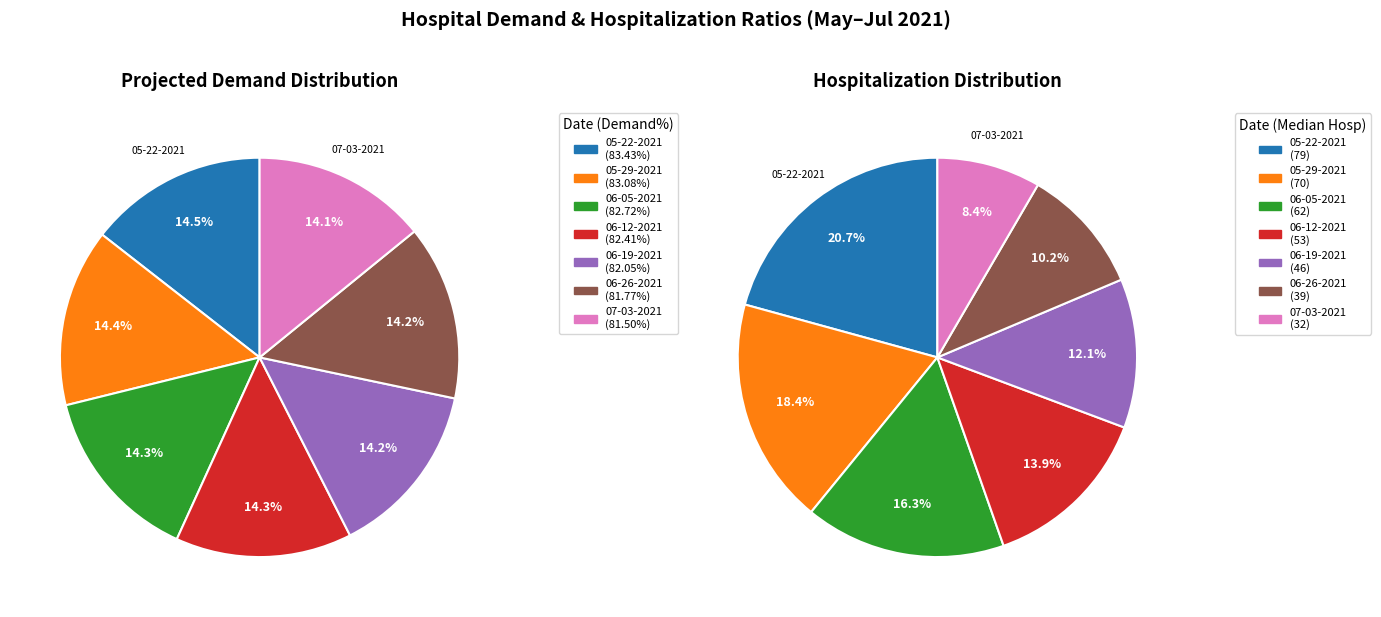

Do 05-22-2021 and 06-05-2021 together represent more than half of the pie?

No